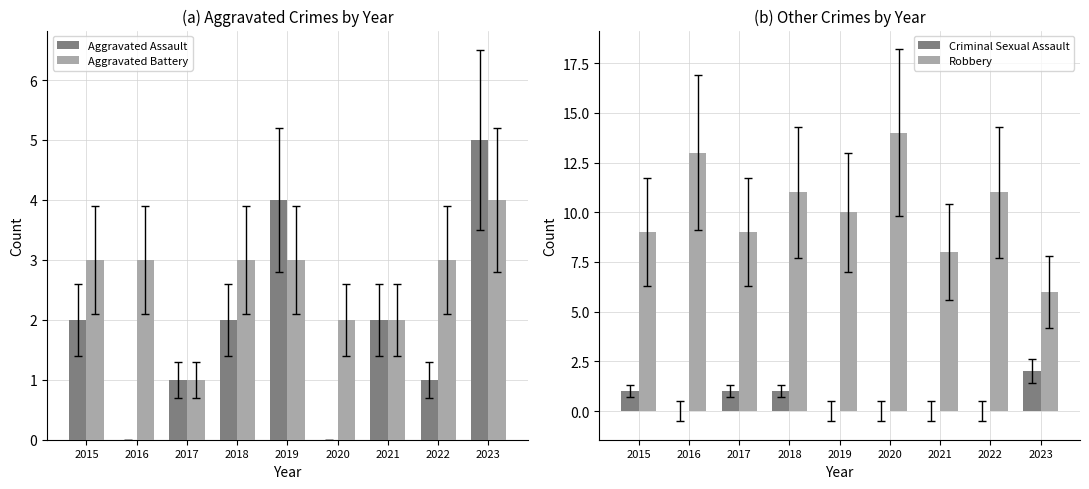

What are all the series names shown in the legend?

Aggravated Assault, Aggravated Battery, Criminal Sexual Assault, Robbery